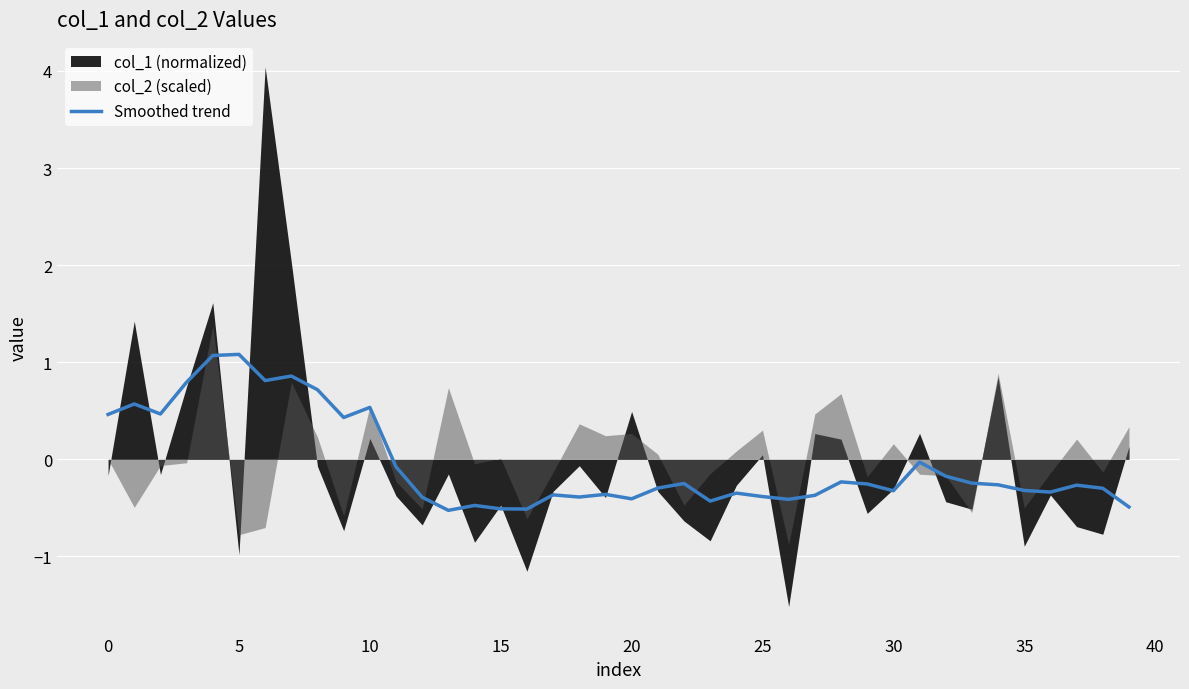

Is it true that the value at −5 is 0.8?

False